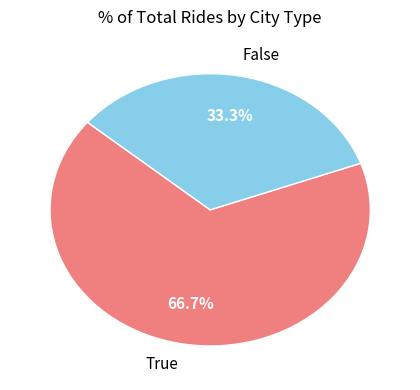

Rank the categories by value from lowest to highest.

False, True